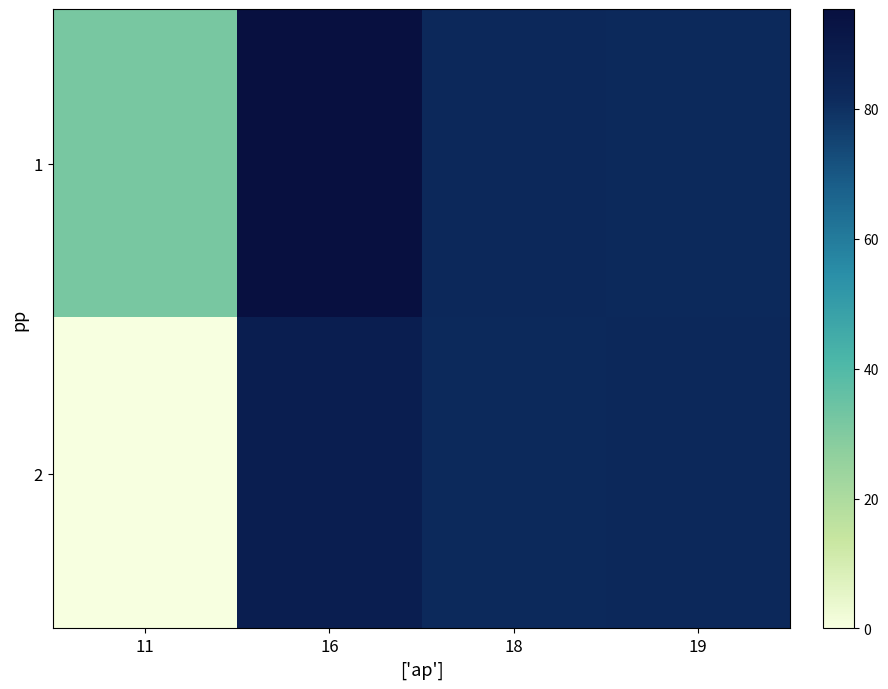

What is the total value across all series at 11?

32.0